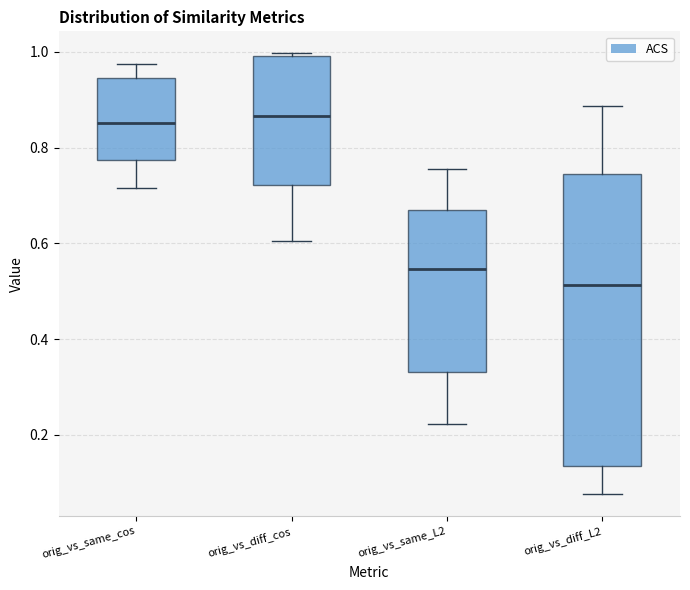

Comparing the boxes themselves (not the whiskers), which one is the tallest?

orig_vs_diff_L2